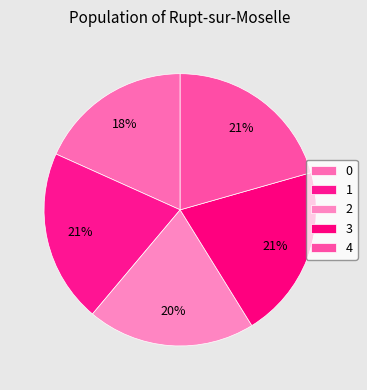

Rank the categories by value from lowest to highest.

0, 2, 1, 3, 4